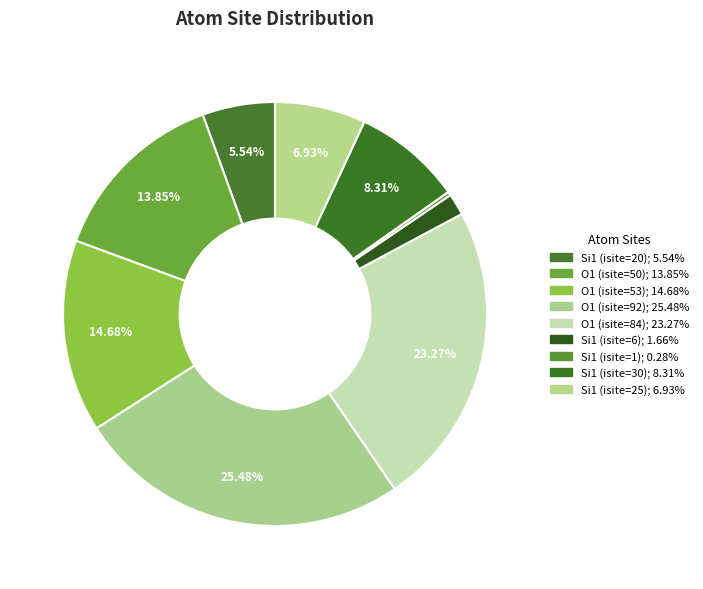

Does any single category account for the majority?

No